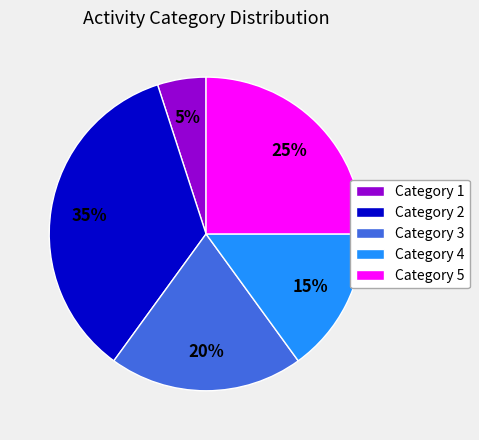

How many slices are in this pie chart?

5